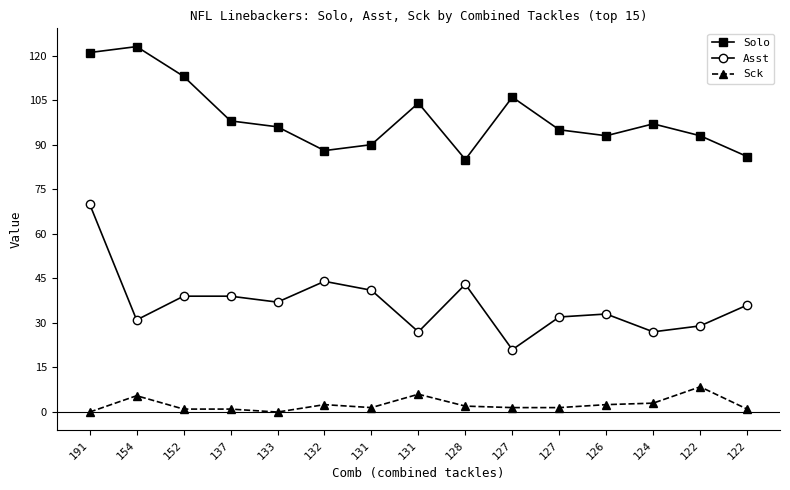

How many distinct data groups are displayed?

3